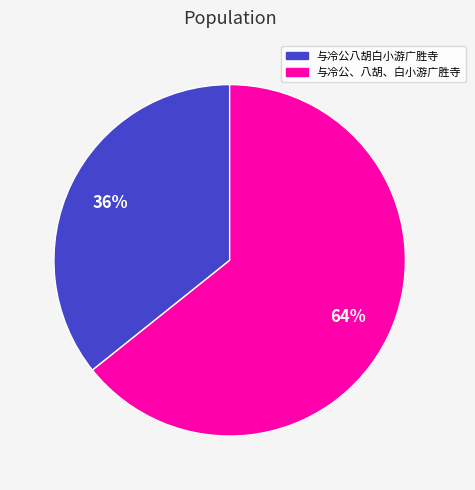

Is it true that 与冷公、八胡、白小游广胜寺 is 78% of the pie?

False